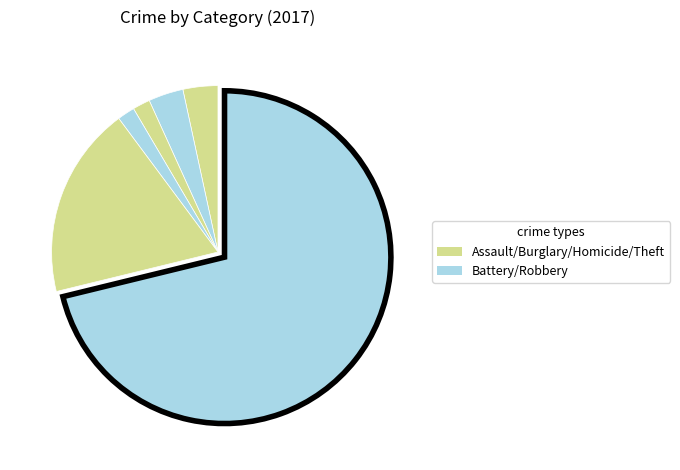

How many slices are in this pie chart?

6